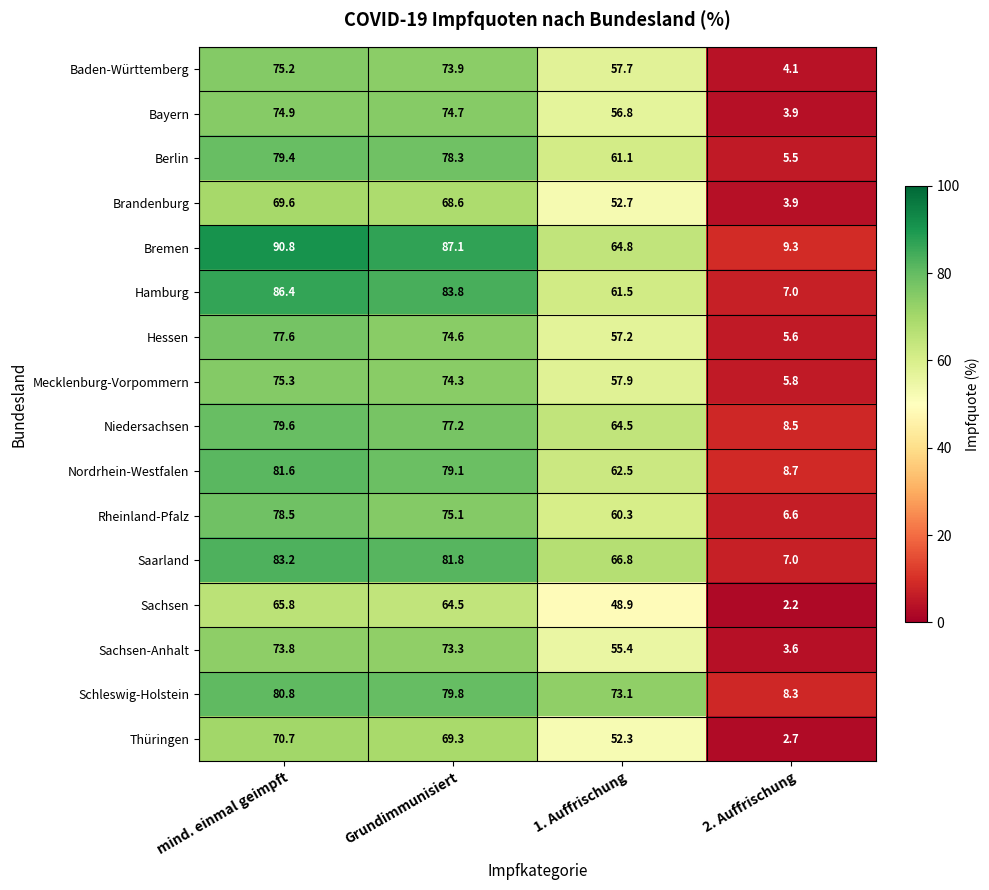

At which label does Schleswig-Holstein first exceed 79?

mind. einmal geimpft